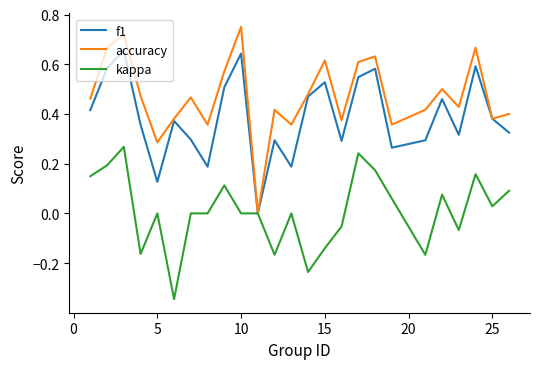

Which series has the largest total across all categories?

accuracy